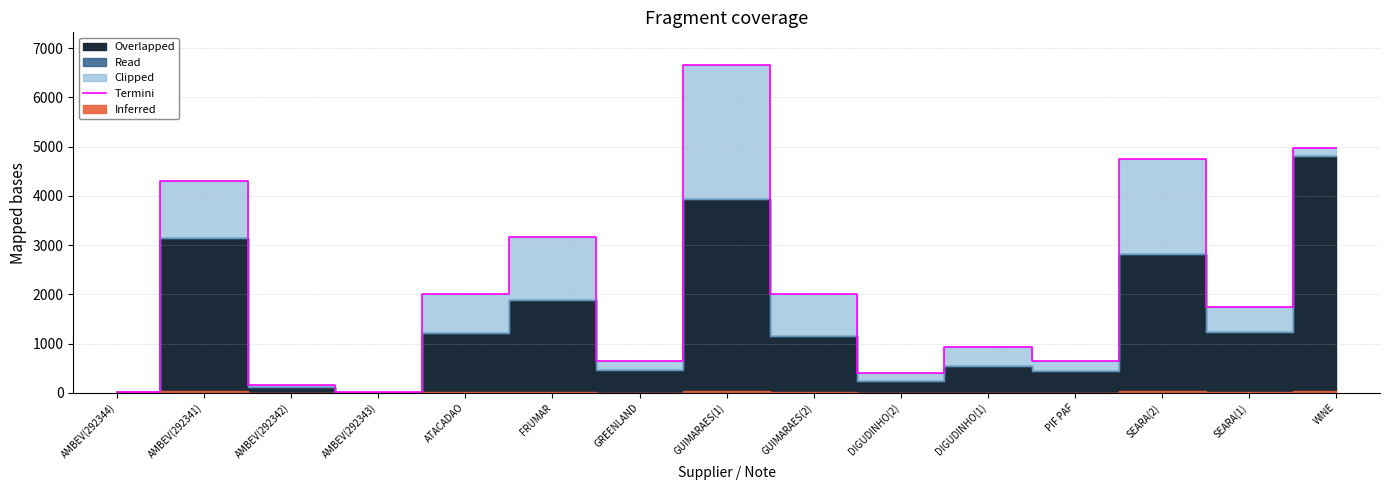

What is the minimum value shown in the chart?

9.6